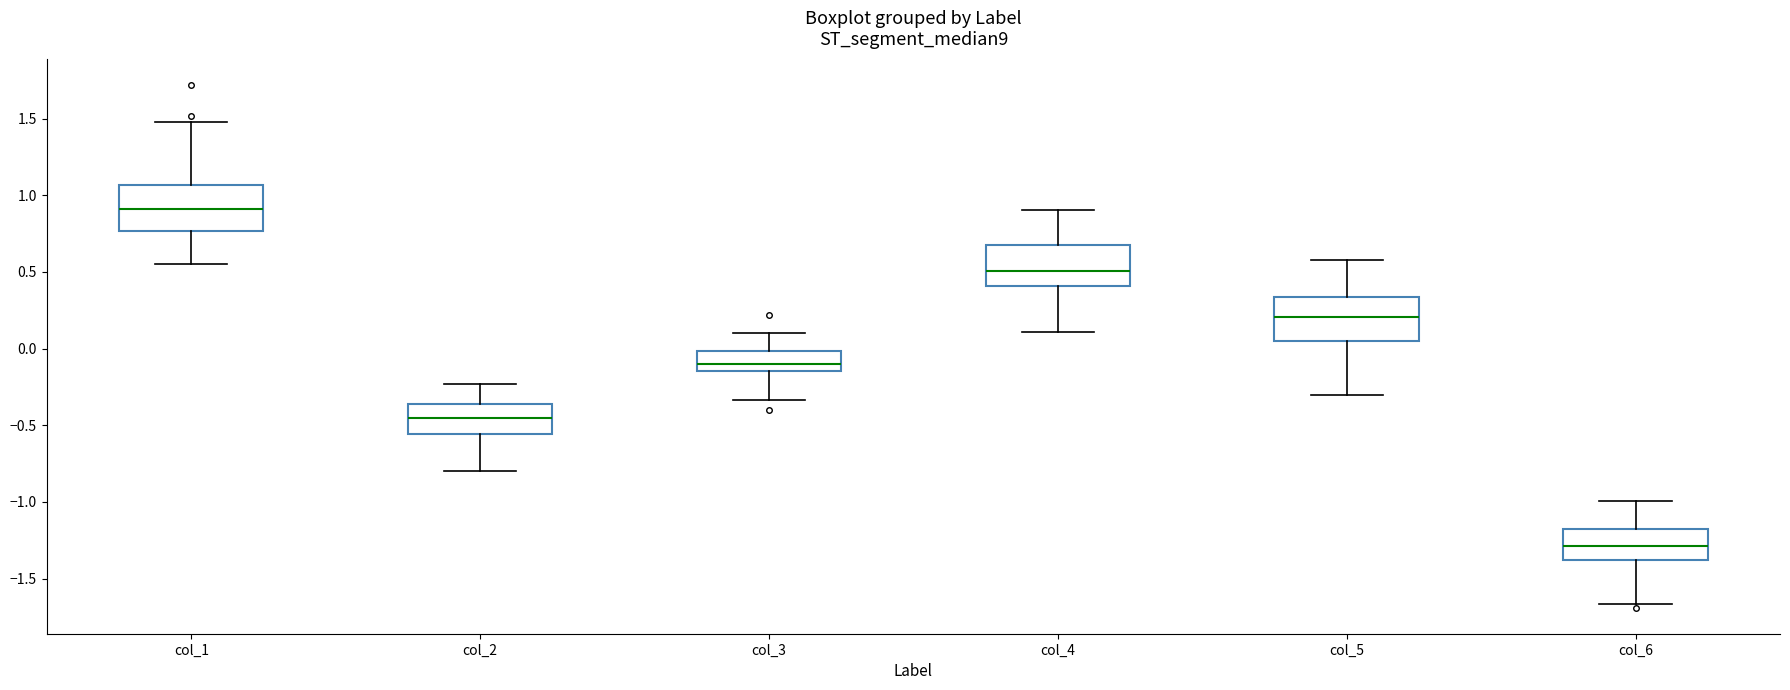

Which box has the lowest median line?

col_6